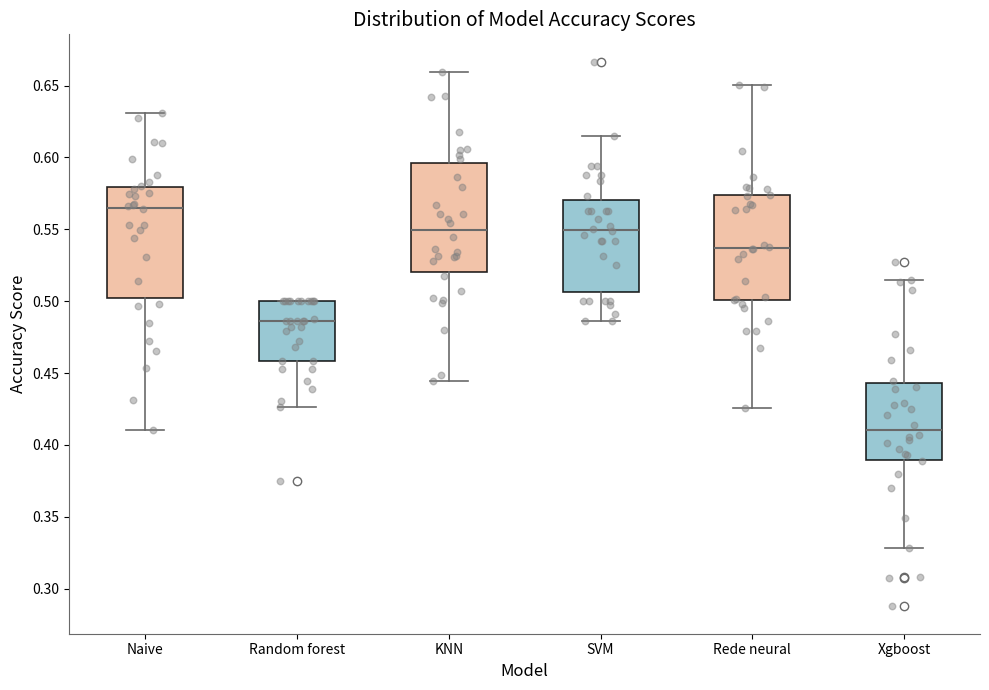

Which box has the lowest median line?

Xgboost